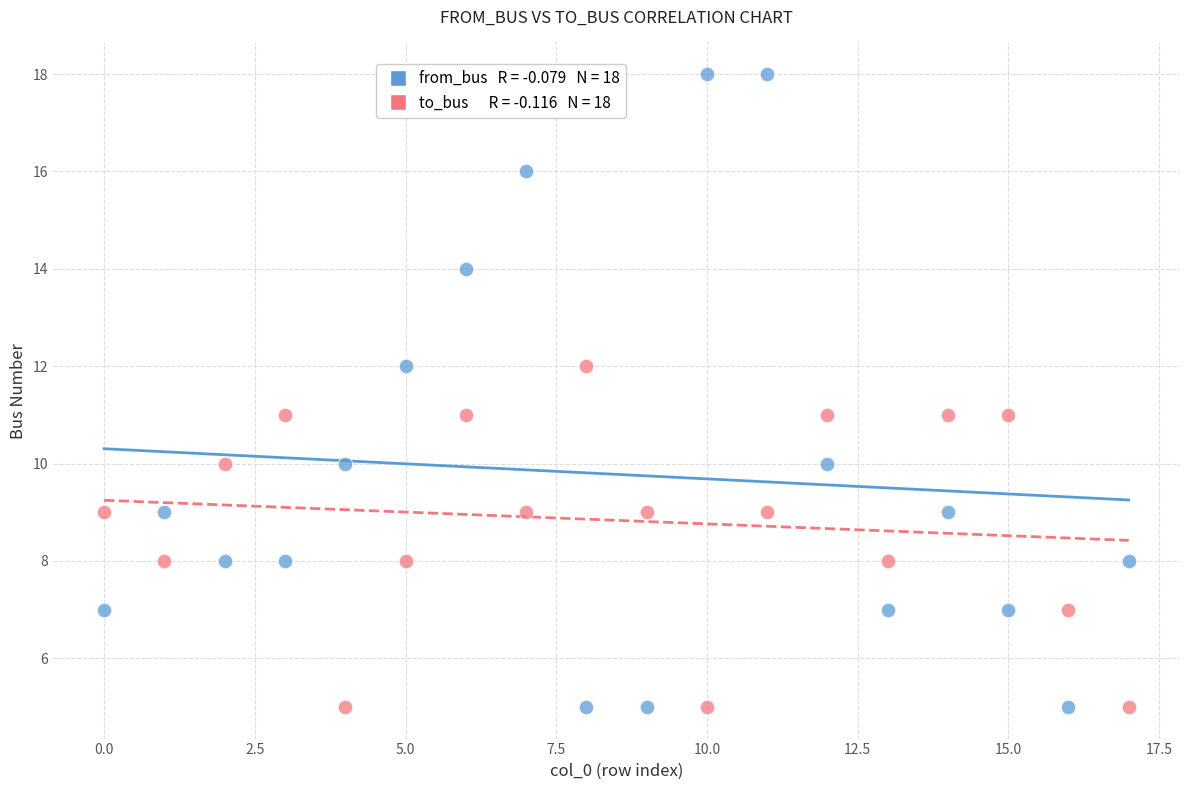

Across all data points, what is the range of Y values (max minus min)?

13